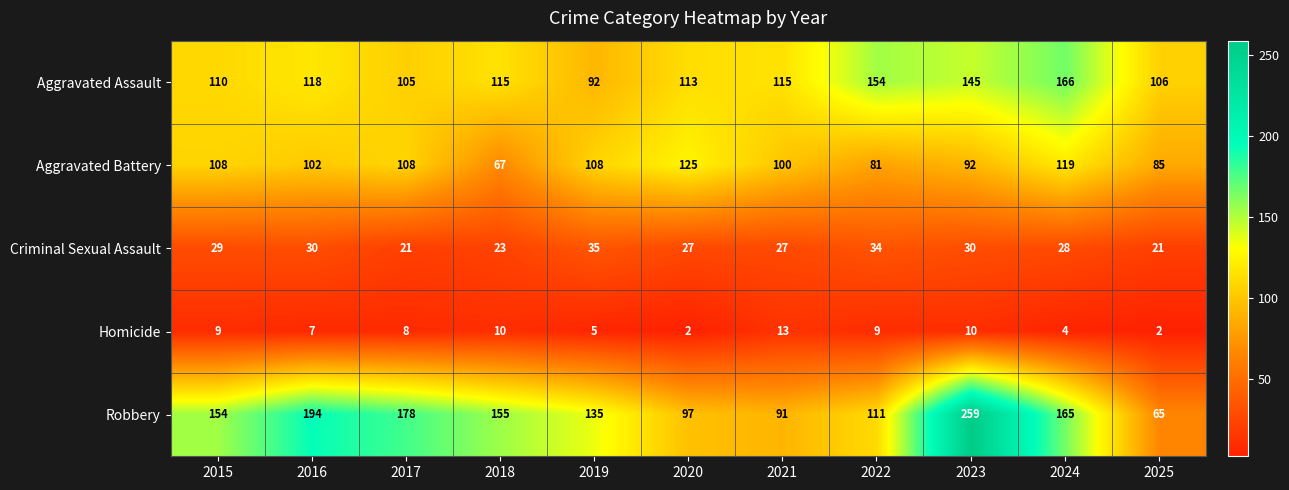

What is the difference between the second highest and minimum values in the Criminal Sexual Assault series?

13